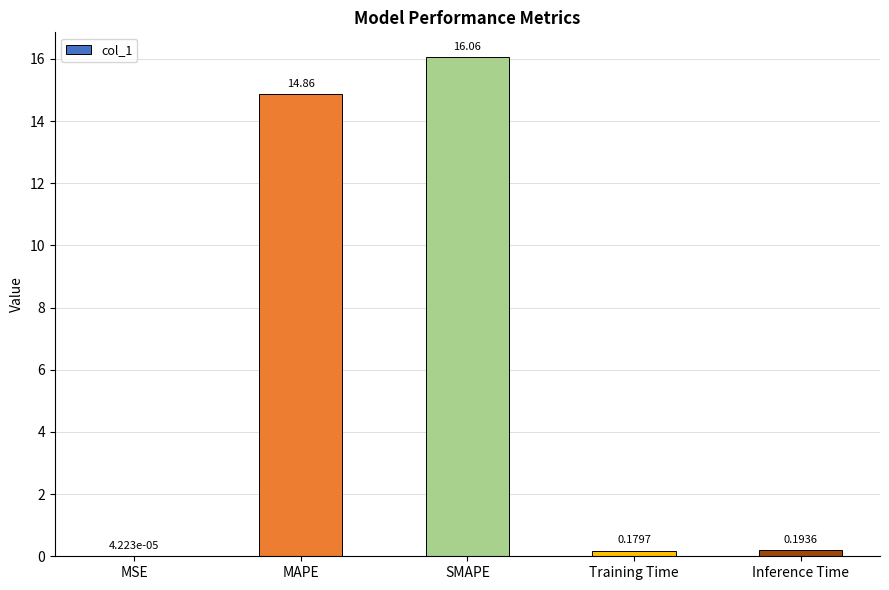

At which category does the chart reach its peak across all series?

SMAPE